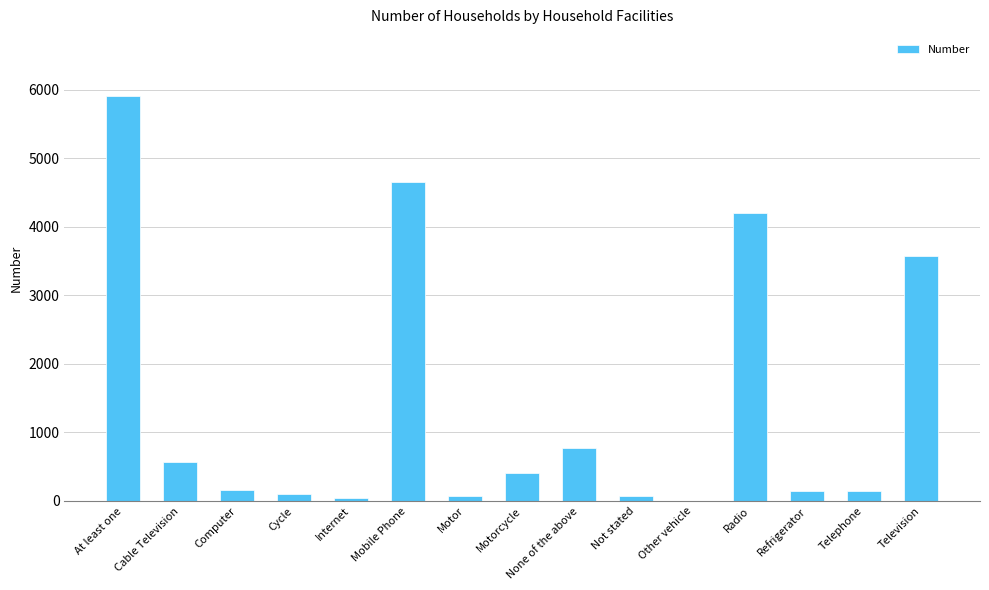

What is the change in value from Not stated to Radio?

+4121